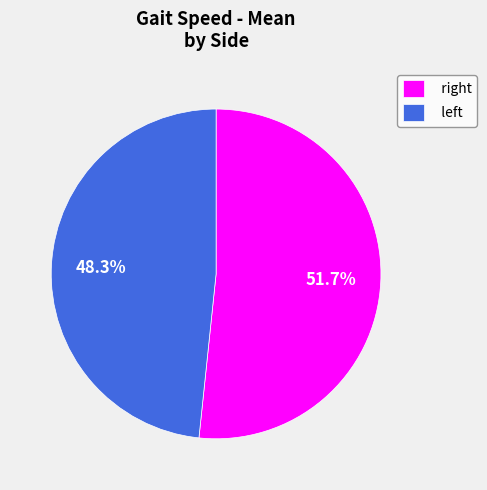

Count the number of slices in the pie.

2